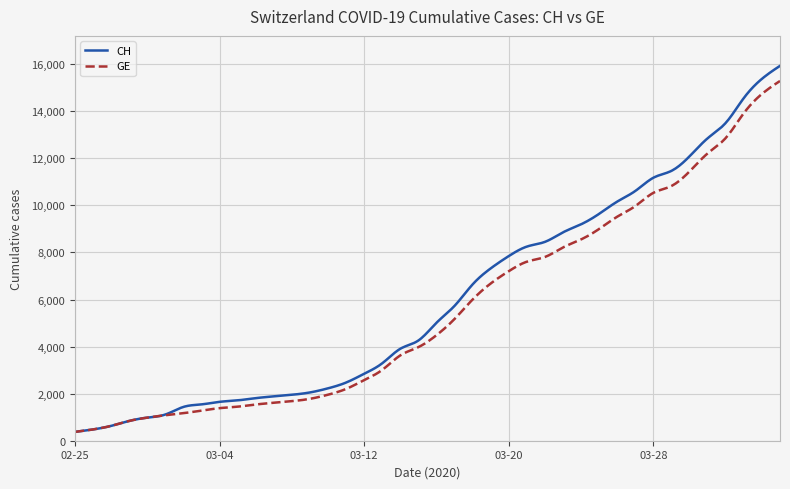

Which series has the widest spread of values?

CH